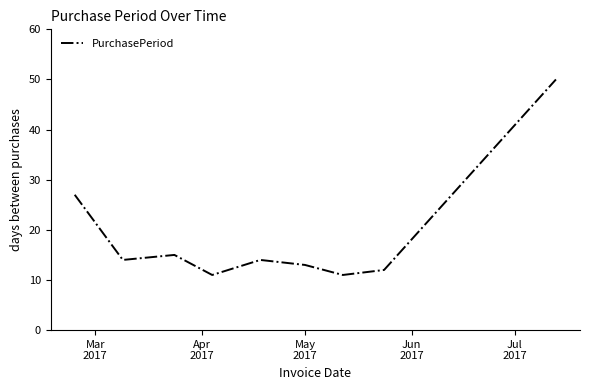

What is the smallest value displayed?

11